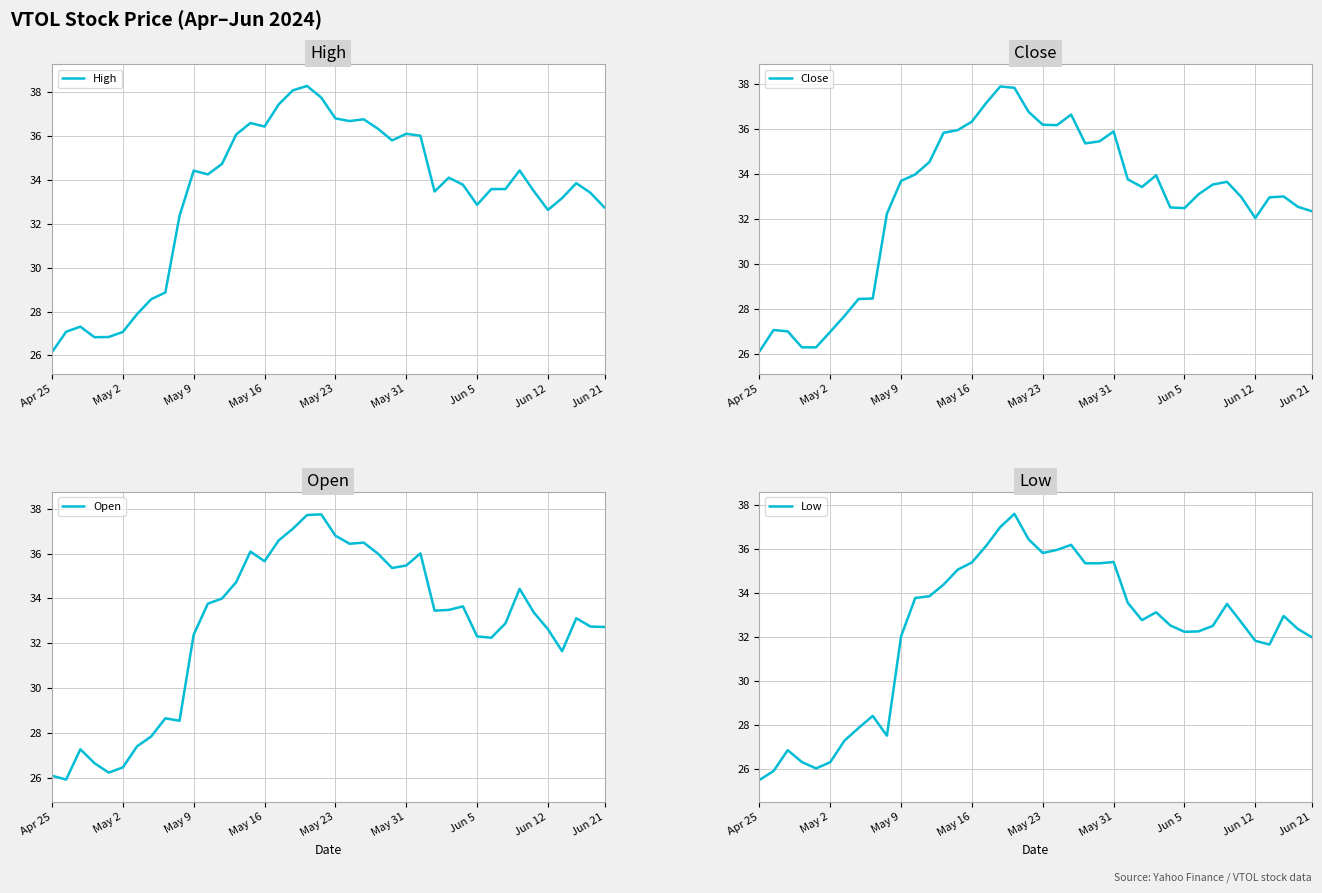

Is it true that High equals 53.9 at 31?

False